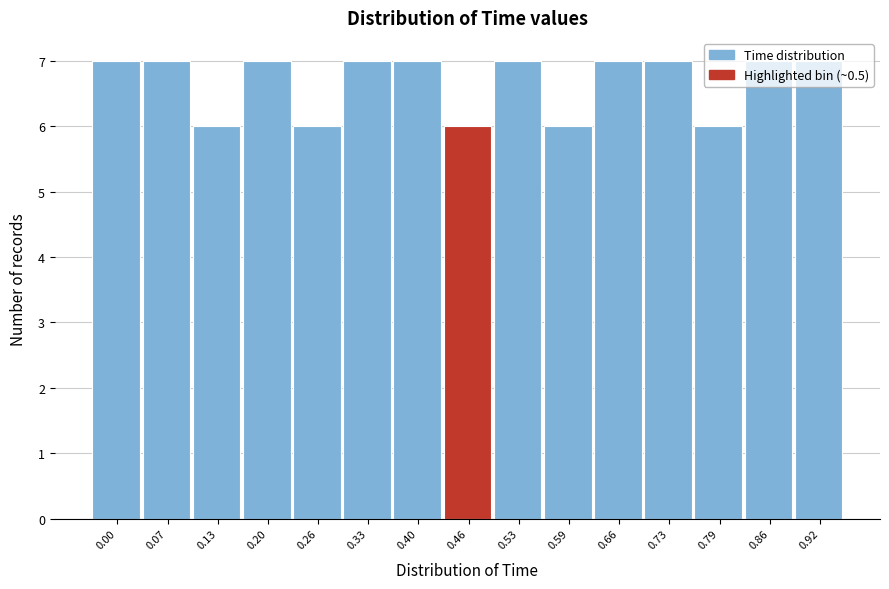

What is the sum of all values?

100